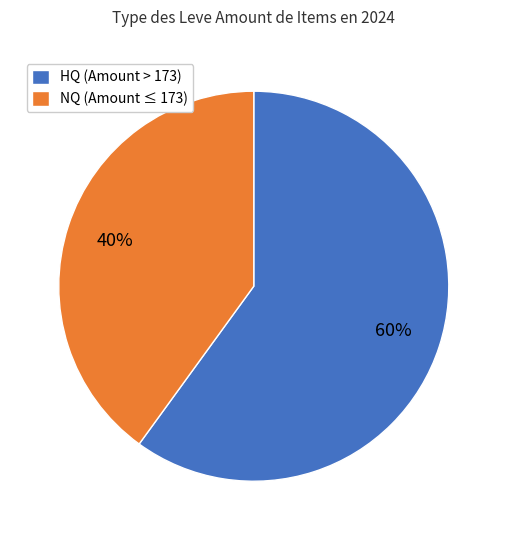

What is the smallest slice in the pie chart?

NQ (Amount ≤ 173)